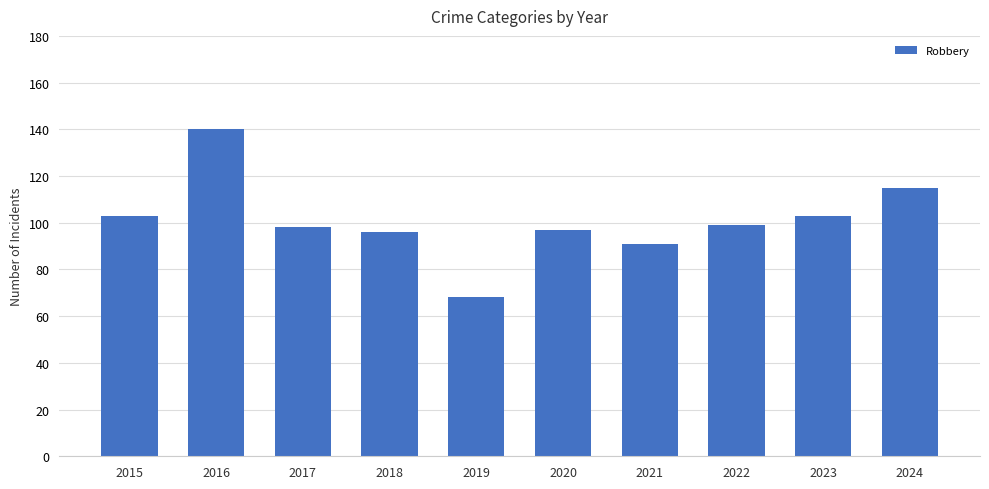

What is the ratio of the value at 2017 to the value at 2023?

1.0